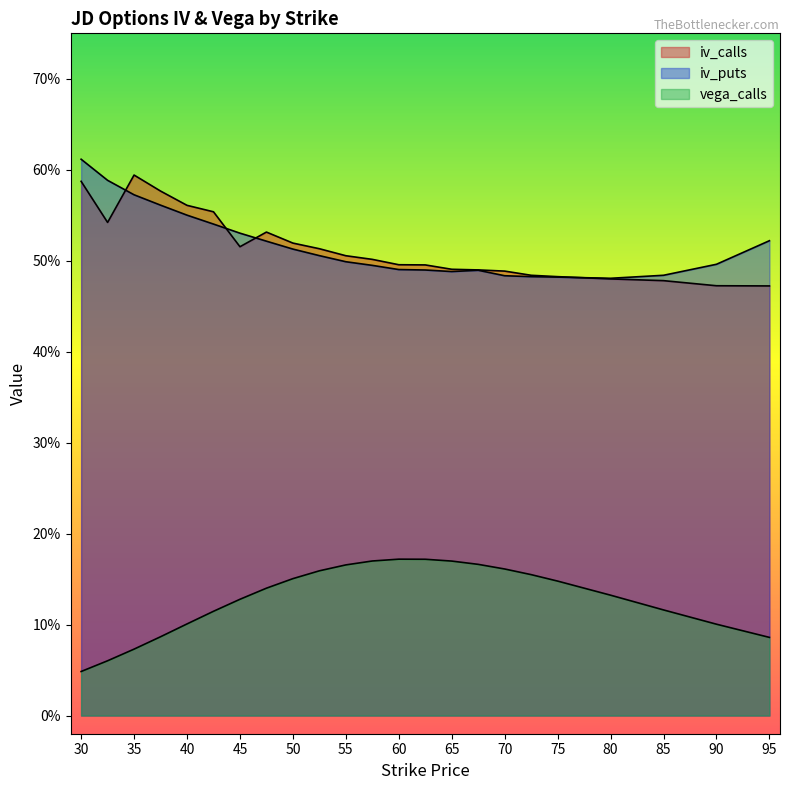

How many interior local valleys does the iv_puts series have?

2